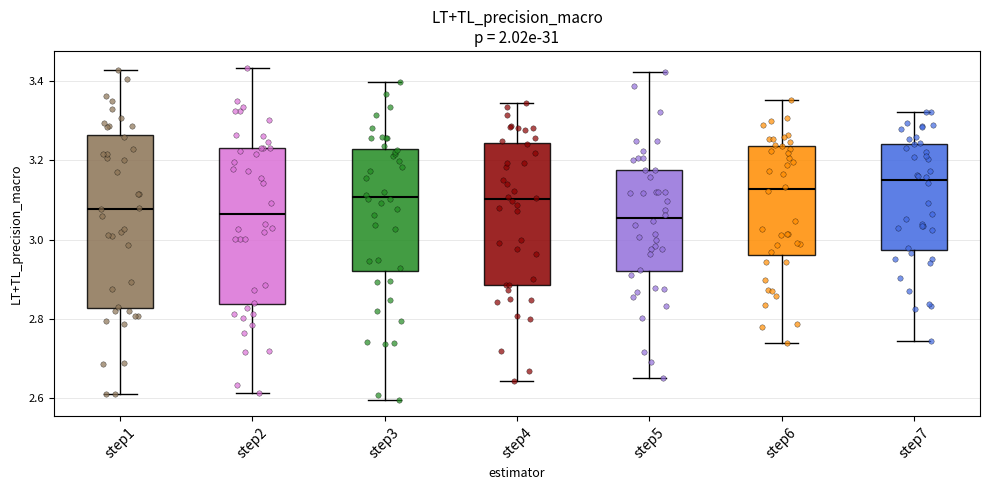

Comparing the boxes themselves (not the whiskers), which one is the tallest?

step1